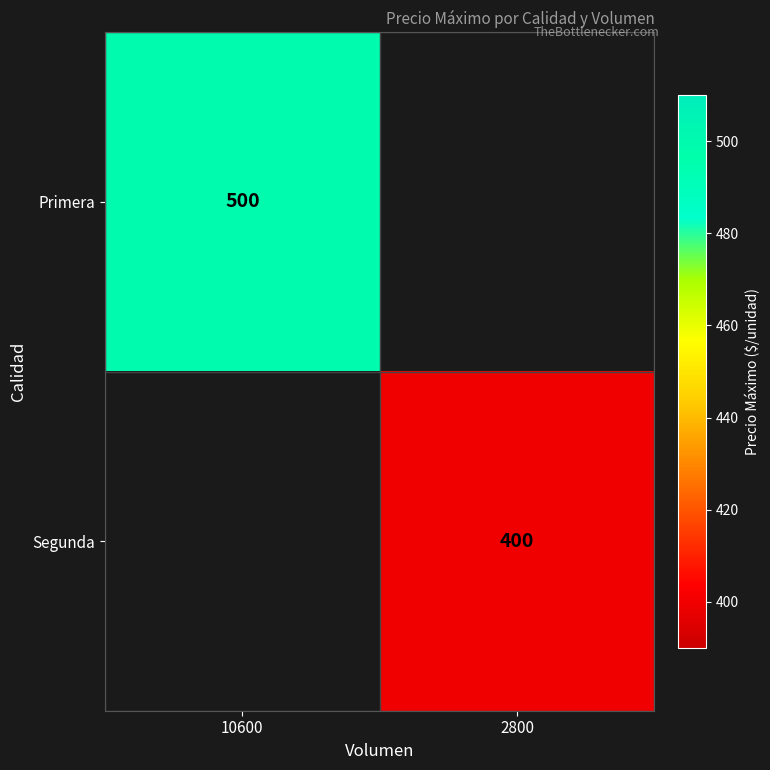

True or false: Segunda has a value of 400 at 2800.

True